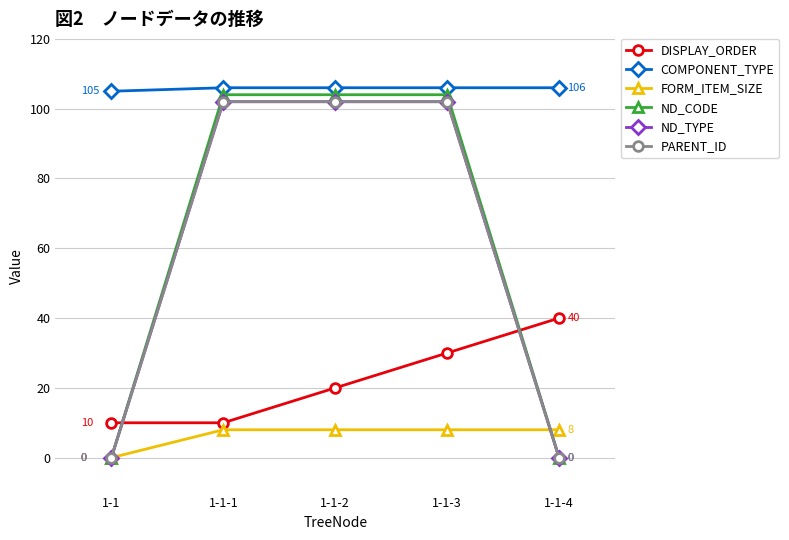

At how many categories does at least one series exceed 66?

5